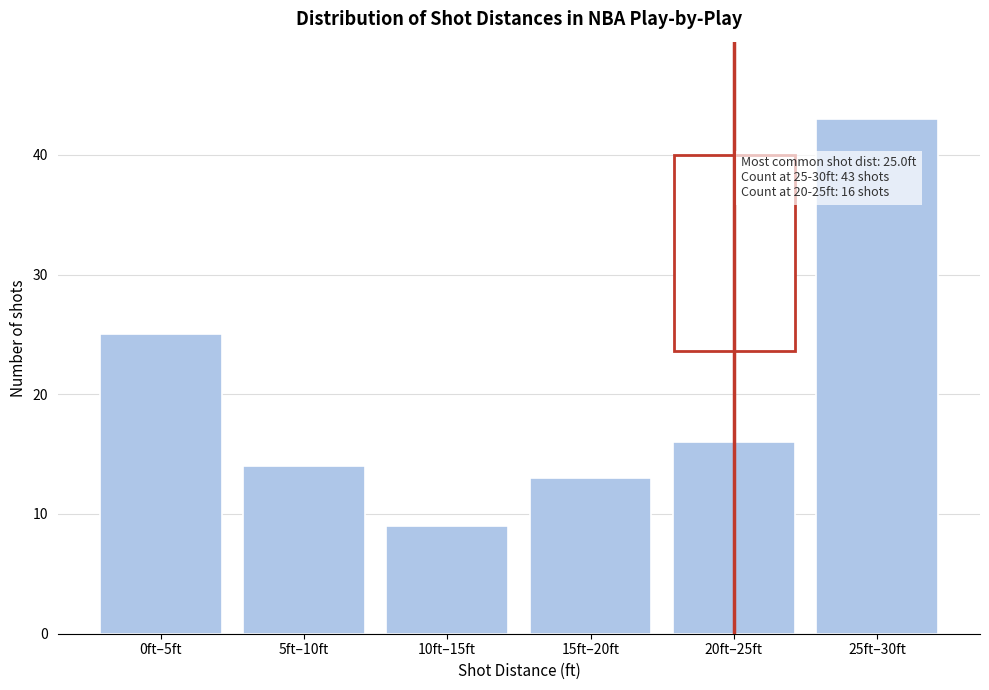

Reading right to left, transcribe all the data shown in this chart.

25ft–30ft=43	20ft–25ft=16	15ft–20ft=13	10ft–15ft=9	5ft–10ft=14	0ft–5ft=25